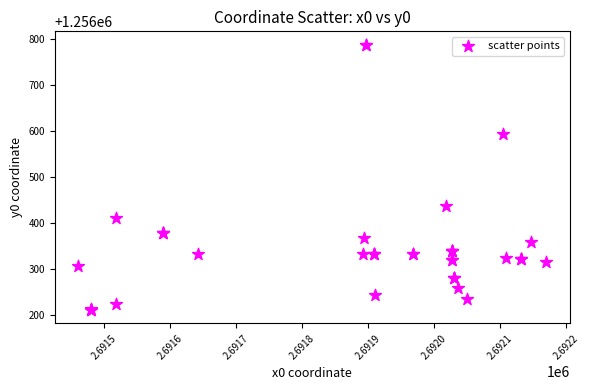

What Y value in the scatter plot is closest to 1256499?

1256436.1